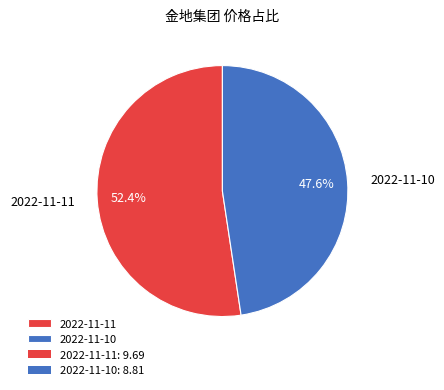

To the nearest percent, what percentage of the pie is 2022-11-11?

52%